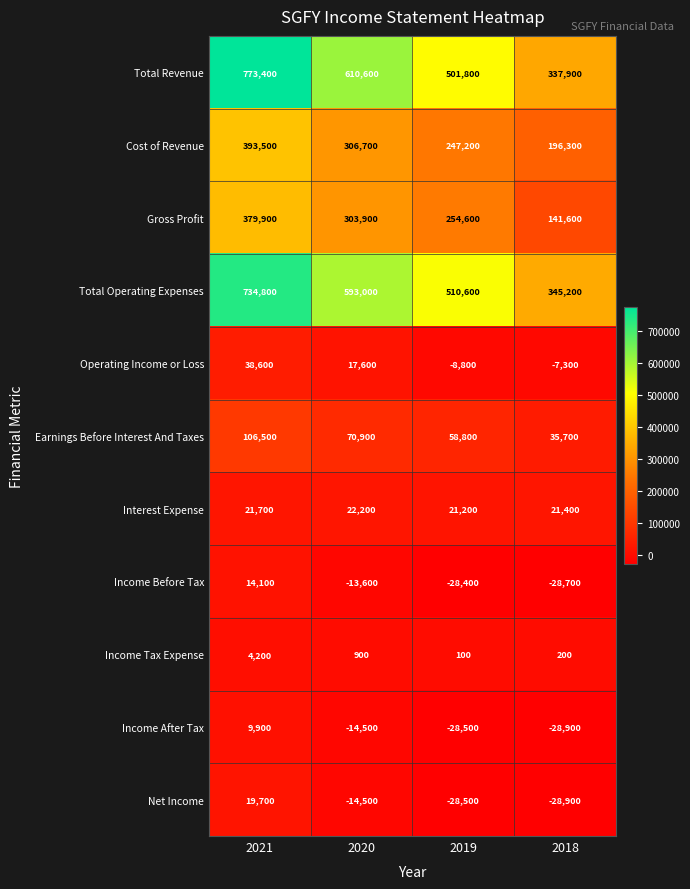

What is the greatest value displayed?

773400